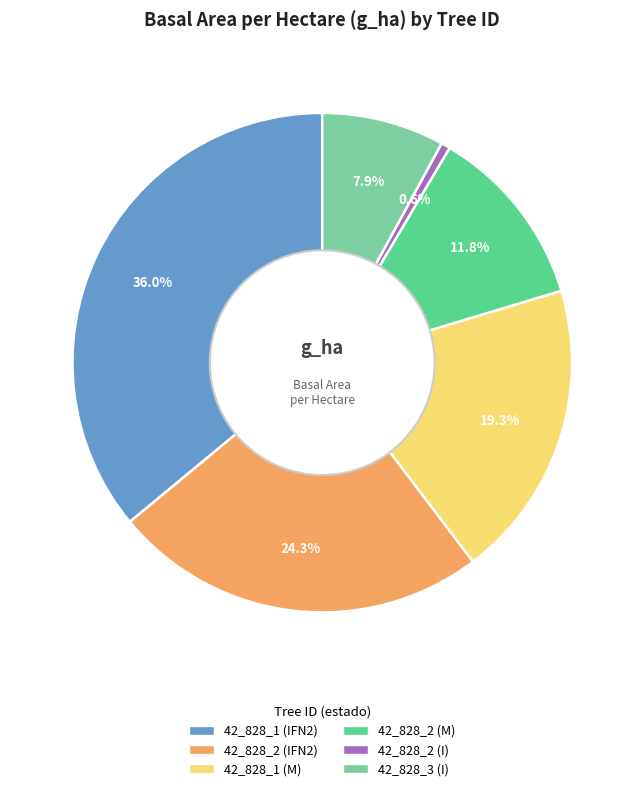

Is there any slice that represents more than half of the pie?

No